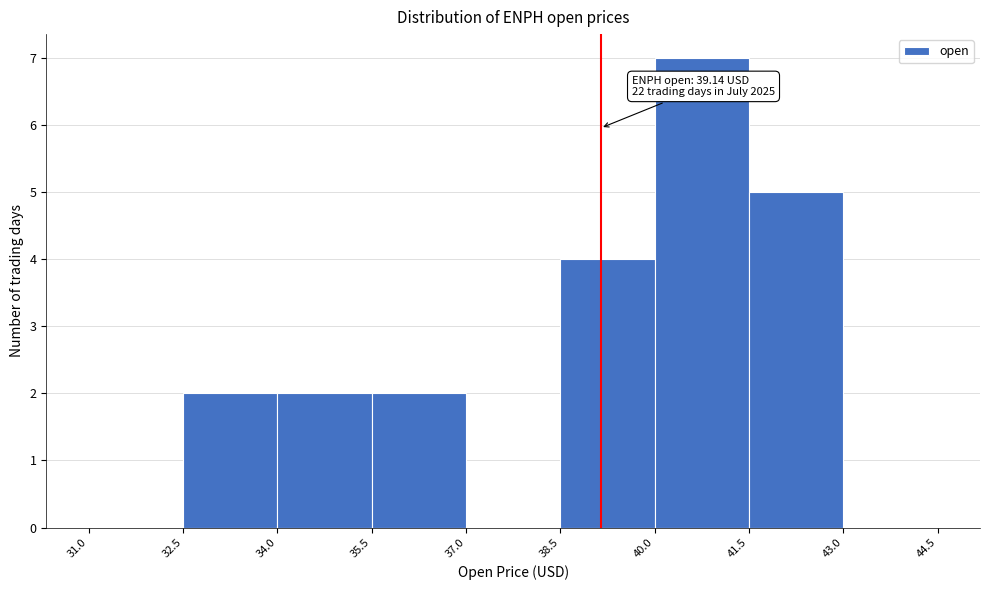

Which range on the x-axis has the tallest bar?

40.0 to 41.5